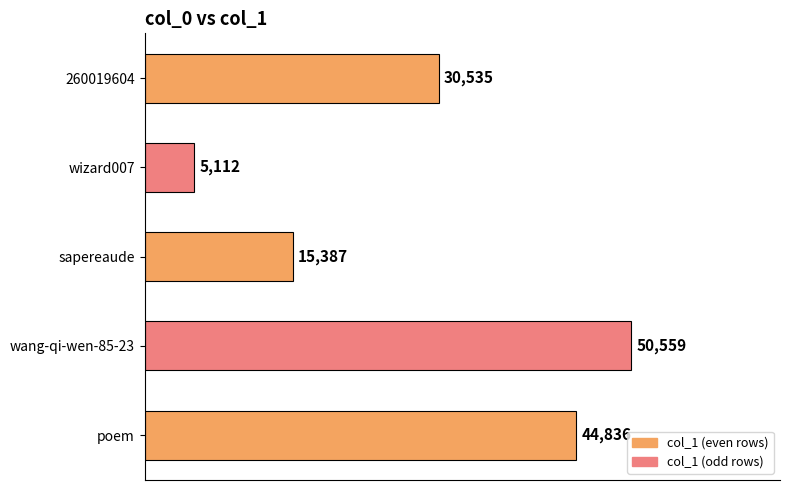

Between 260019604 and poem, which is larger?

poem